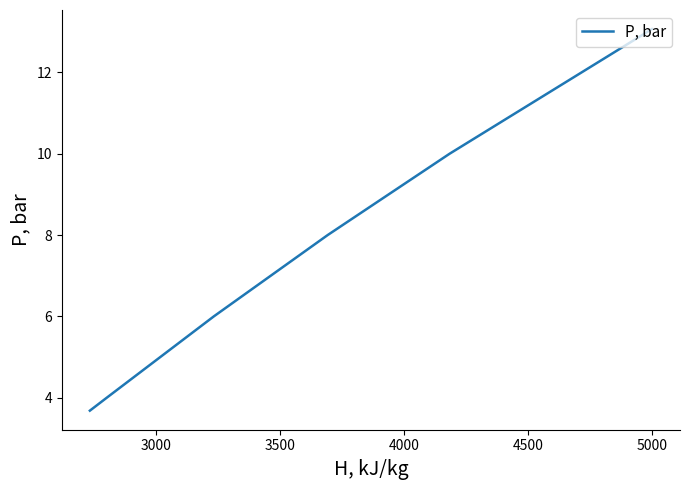

Count the number of data series in this chart.

1